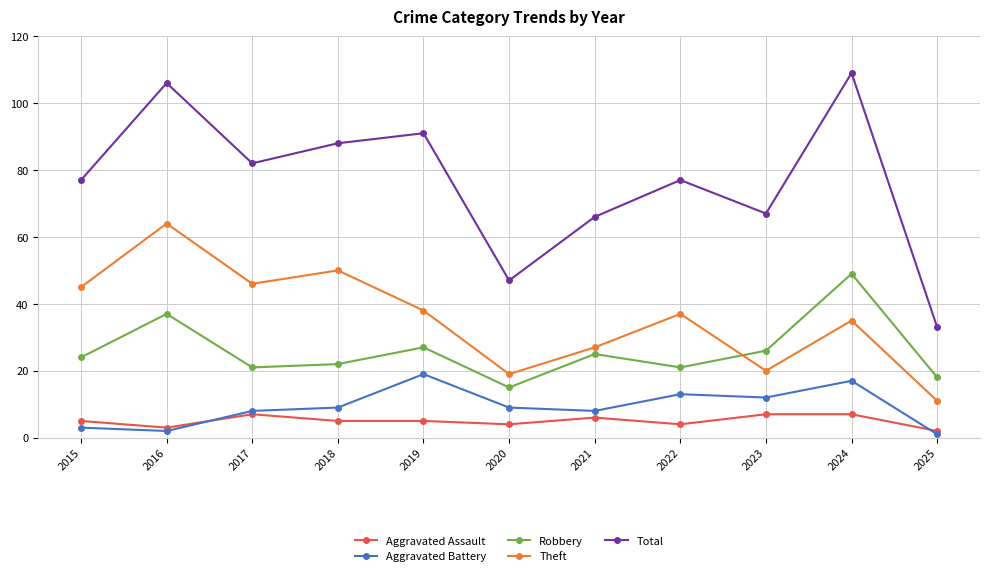

Rank the series by their maximum value, from highest to lowest.

Total, Theft, Robbery, Aggravated Battery, Aggravated Assault